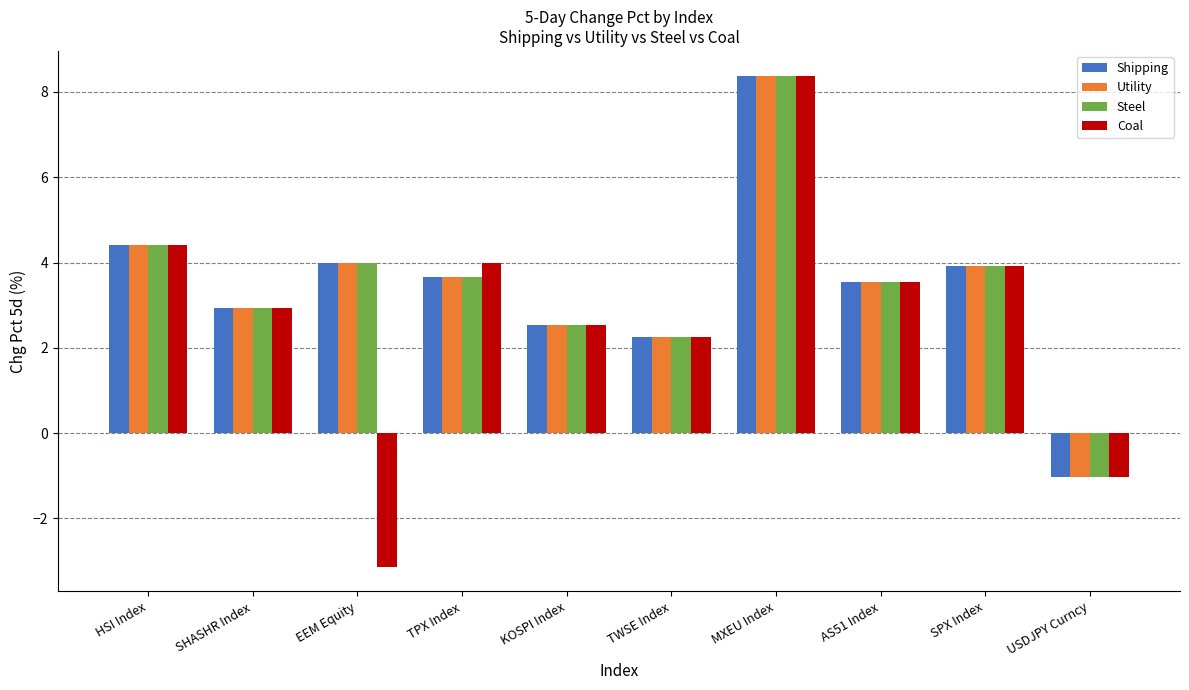

Which series has the widest spread of values?

Coal